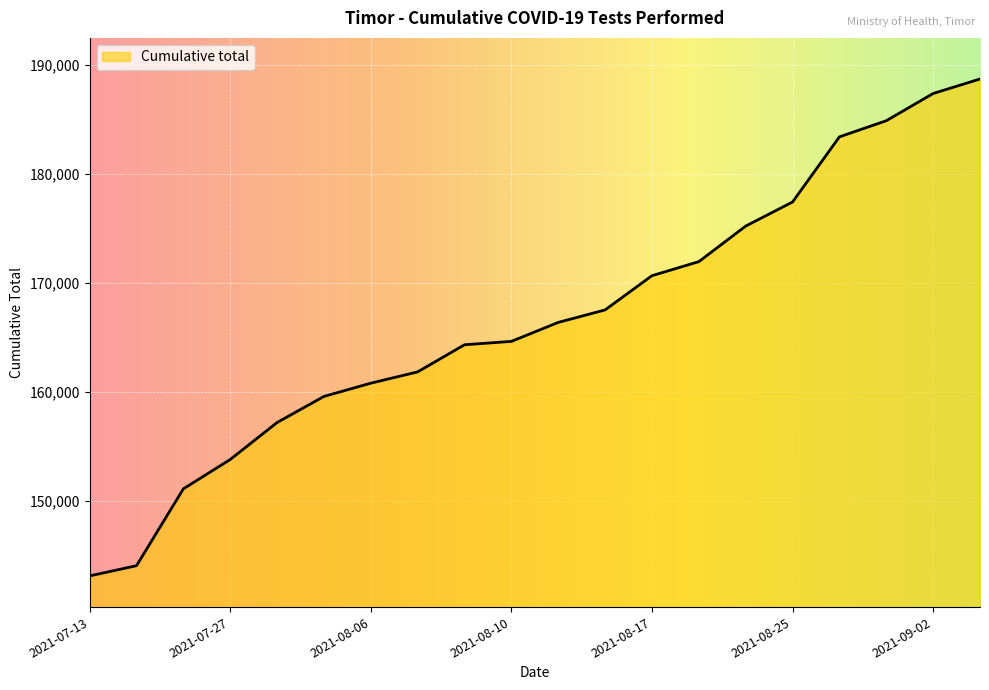

What is the maximum value shown in the chart?

188702